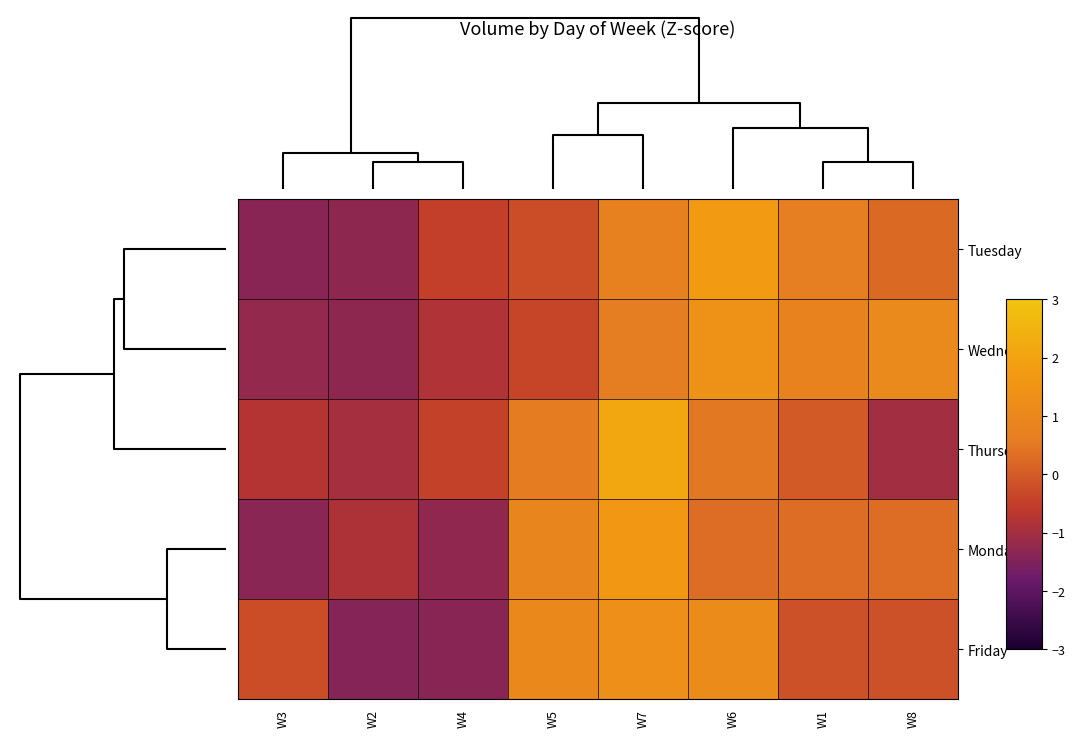

Reading left to right, extract all data points from this chart.

Tuesday: W3=-1.4	W2=-1.3	W4=-0.5	W5=-0.2	W7=0.7	W6=1.8	W1=0.6	W8=0.2
Wednesday: W3=-1.2	W2=-1.3	W4=-0.8	W5=-0.4	W7=0.6	W6=1.4	W1=0.8	W8=1.0
Thursday: W3=-0.8	W2=-1.0	W4=-0.5	W5=0.6	W7=2.1	W6=0.5	W1=-0.0	W8=-1.0
Monday: W3=-1.3	W2=-0.9	W4=-1.3	W5=0.9	W7=1.6	W6=0.3	W1=0.3	W8=0.3
Friday: W3=-0.2	W2=-1.4	W4=-1.4	W5=1.0	W7=1.3	W6=1.1	W1=-0.2	W8=-0.2